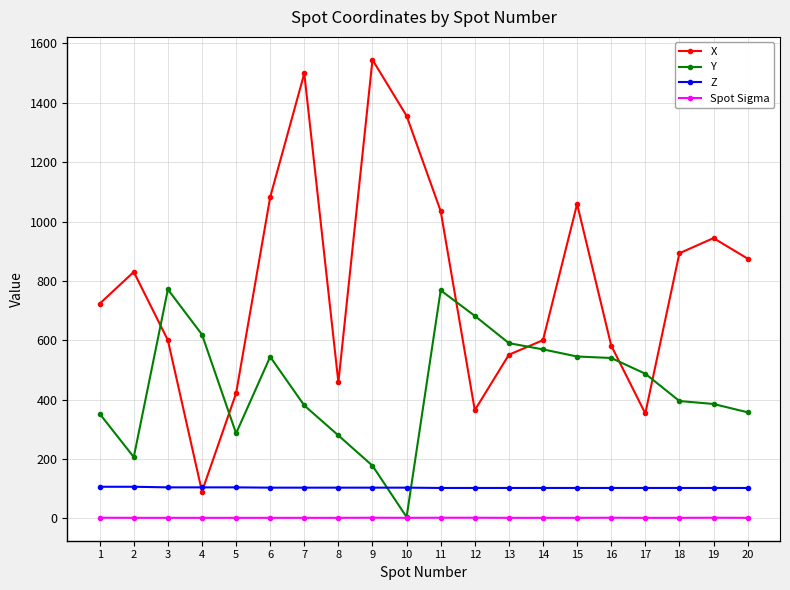

Which series has the largest total across all categories?

X